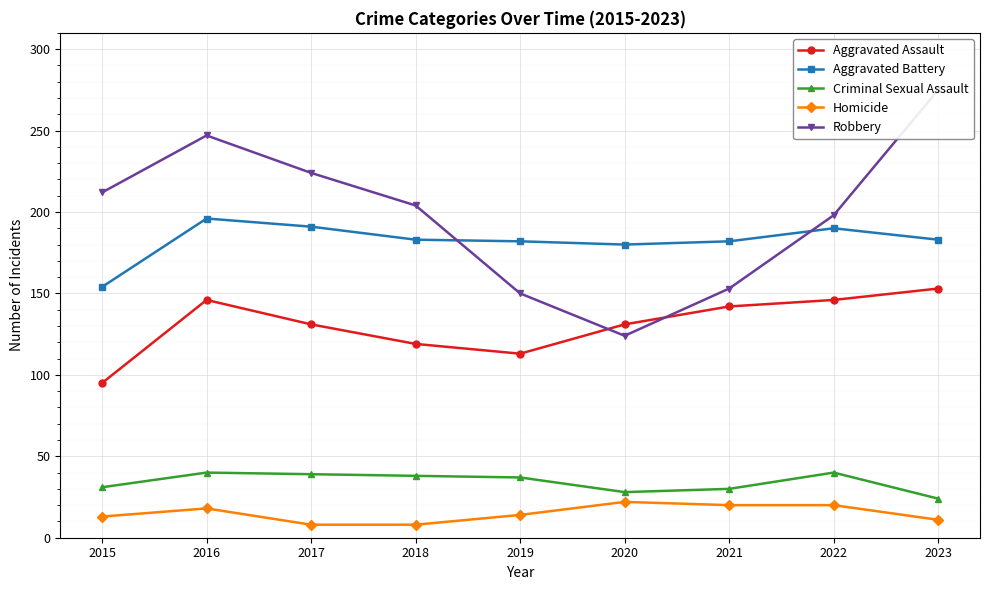

At which label does Criminal Sexual Assault reach its peak?

2016